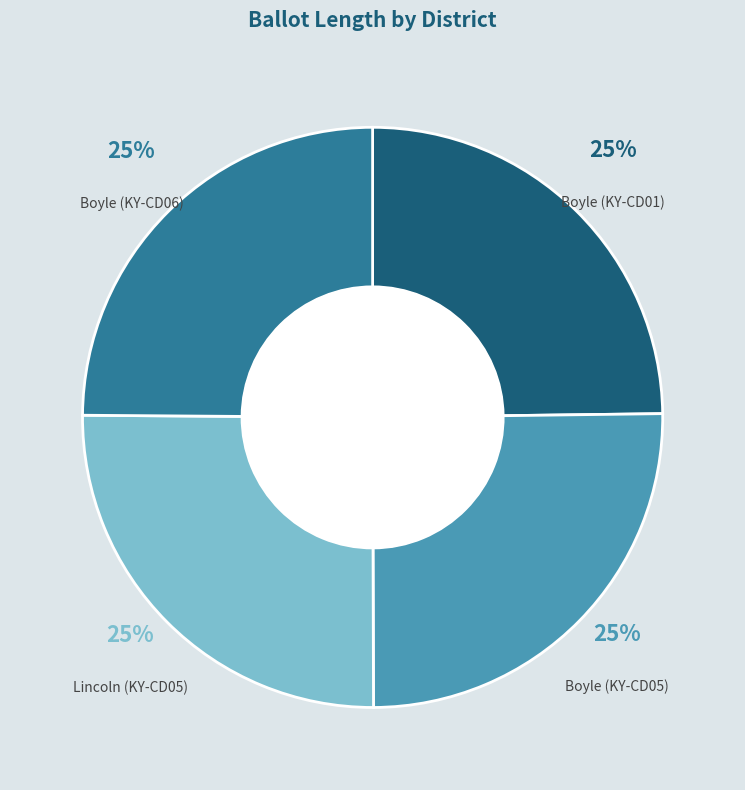

Is there a majority slice in this chart?

No